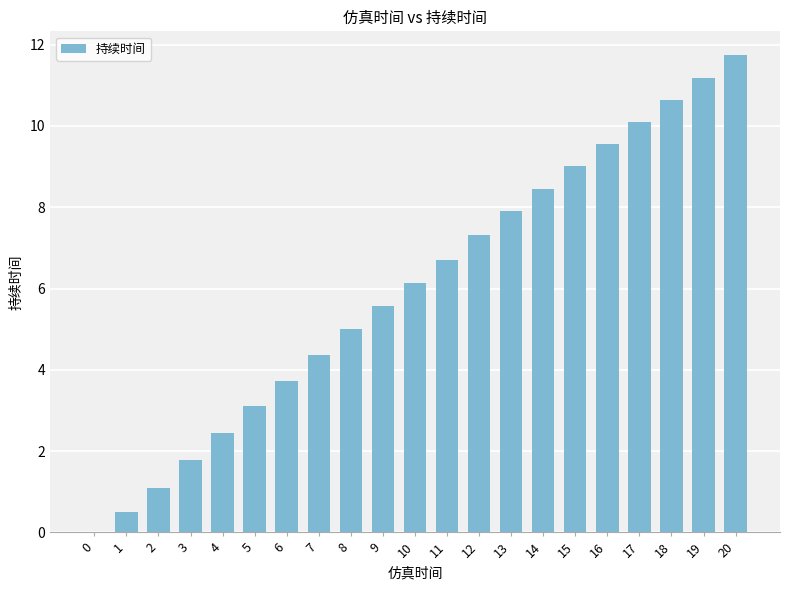

What is the maximum value shown in the chart?

11.7